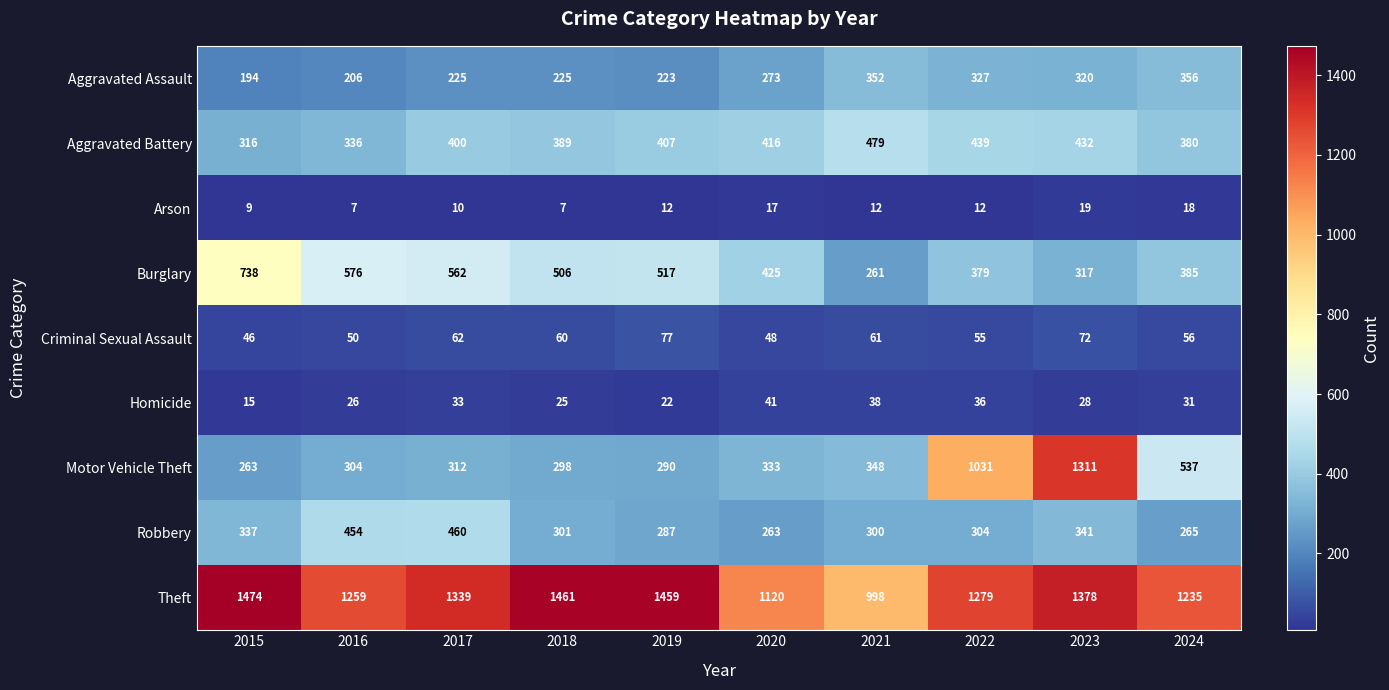

At which label does Theft reach its peak?

2015